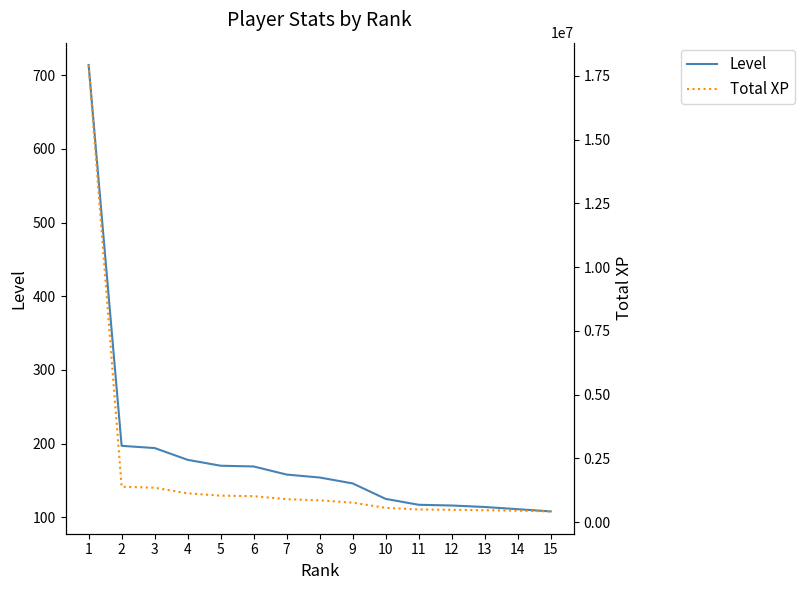

Reading left to right, extract all data points from this chart.

Level: 1=714	2=197	3=194	4=178	5=170	6=169	7=158	8=154	9=146	10=125	11=117	12=116	13=114	14=111	15=108
Total XP: 1=17926659	2=1388906	3=1348105	4=1128211	5=1038630	6=1017162	7=899476	8=852739	9=763531	10=558810	11=495783	12=483254	13=465624	14=447663	15=420225